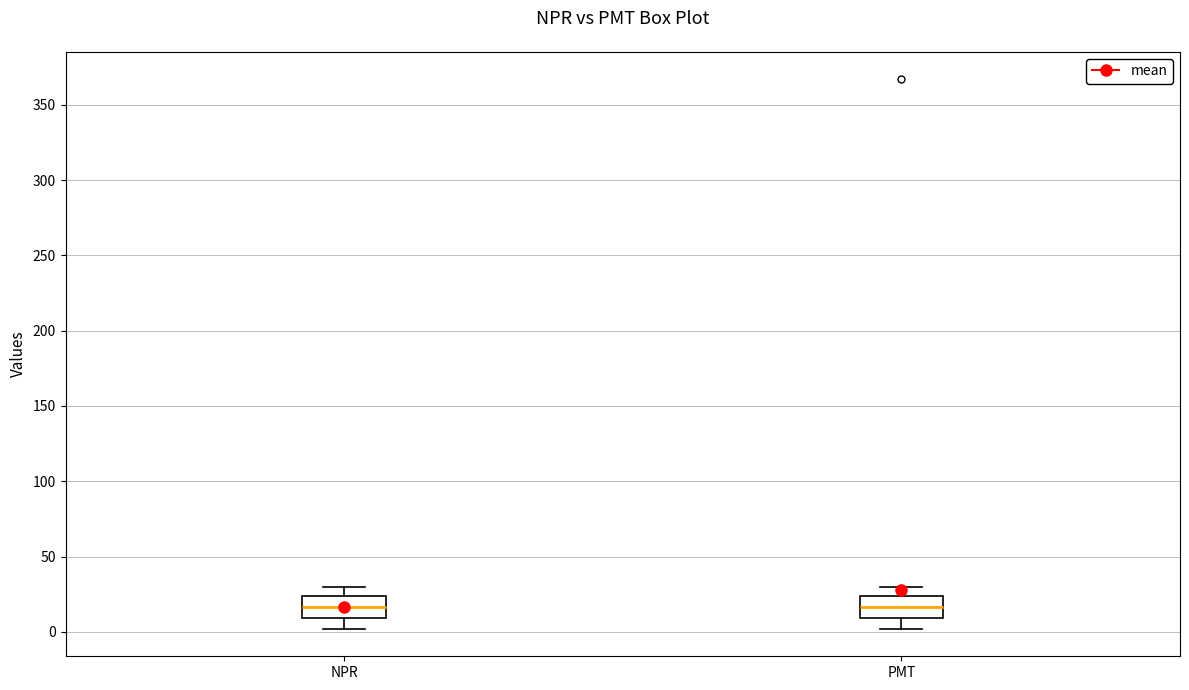

Reading left to right, transcribe this box plot: for each box, give where its median line is, the range the box spans, and where its two whiskers end, as read against the y-axis. The values are not printed on the chart, so give them approximately, as read against the axis.

NPR: median 15, box 10 to 25, whiskers 0 to 30
PMT: median 15, box 10 to 25, whiskers 0 to 30